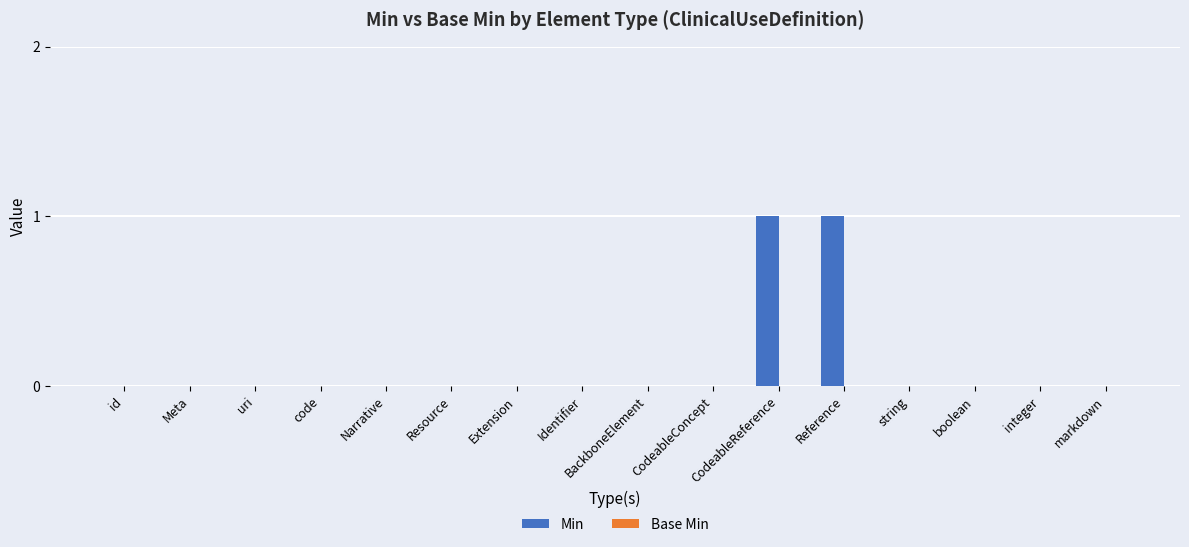

Between Reference and Narrative, which is larger?

Reference